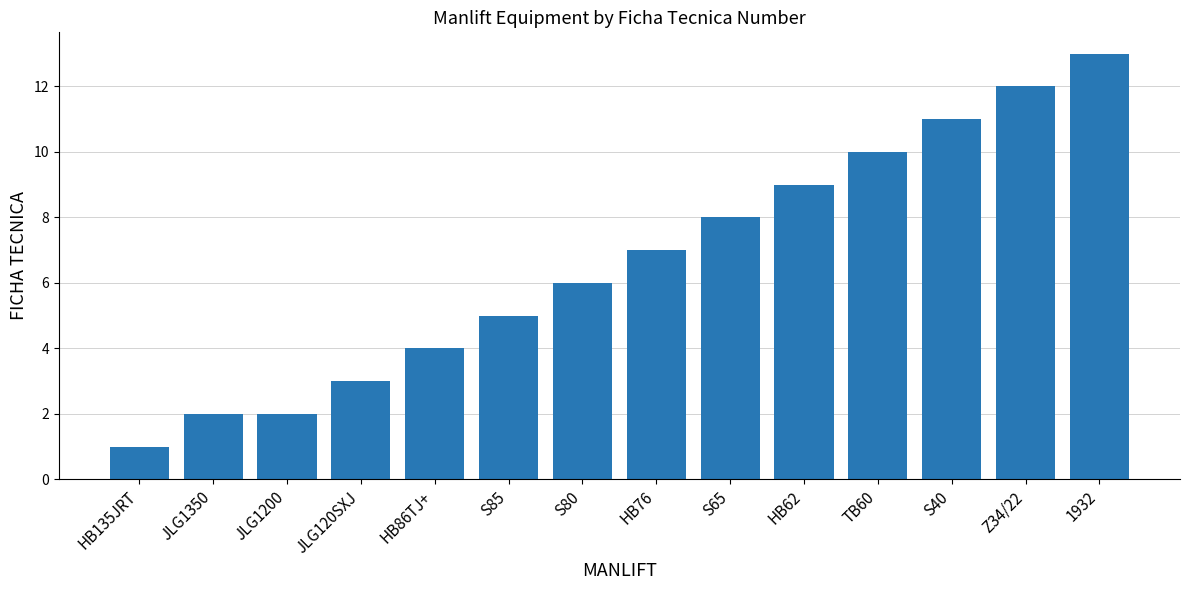

What is the change in value from JLG120SXJ to S40?

+8